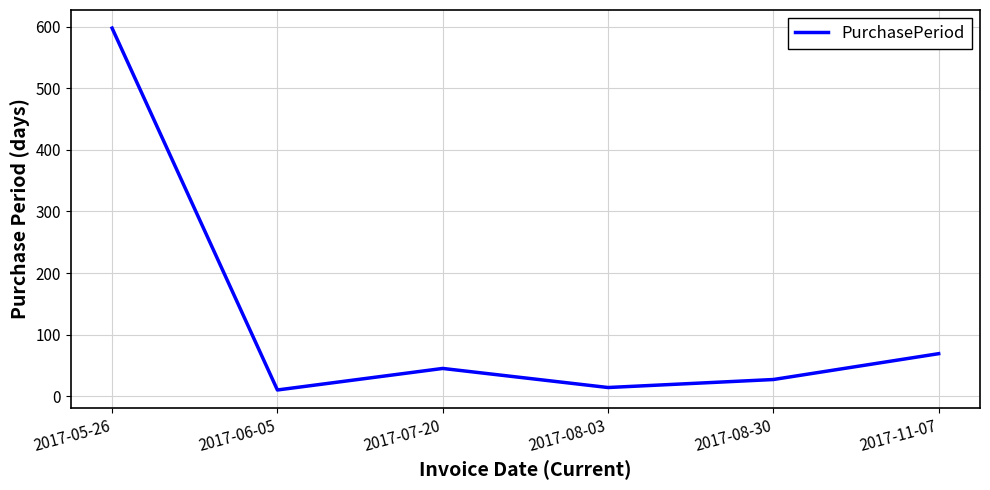

Reading left to right, transcribe all the data shown in this chart.

2017-05-26=598	2017-06-05=10	2017-07-20=45	2017-08-03=14	2017-08-30=27	2017-11-07=69